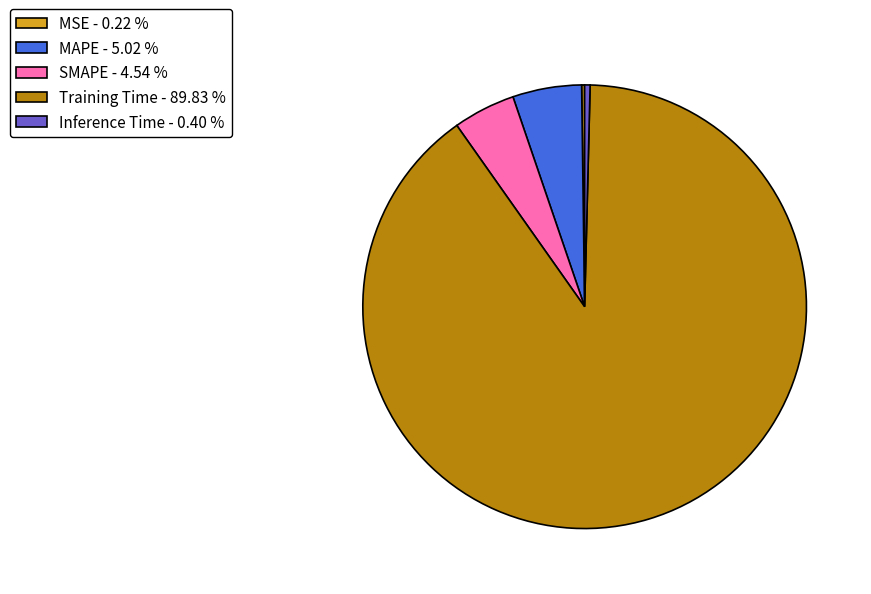

Do MAPE - 5.02 % and Training Time - 89.83 % together represent more than half of the pie?

Yes